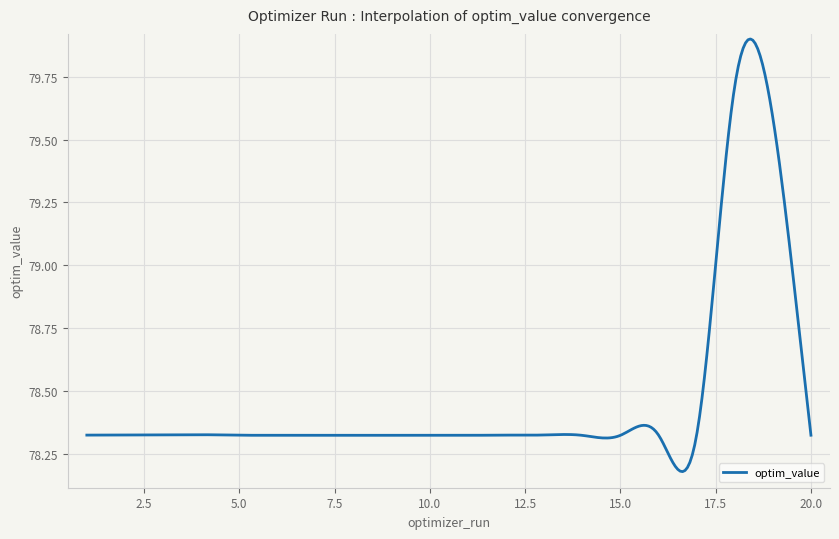

What is the difference between the maximum and minimum values?

1.7